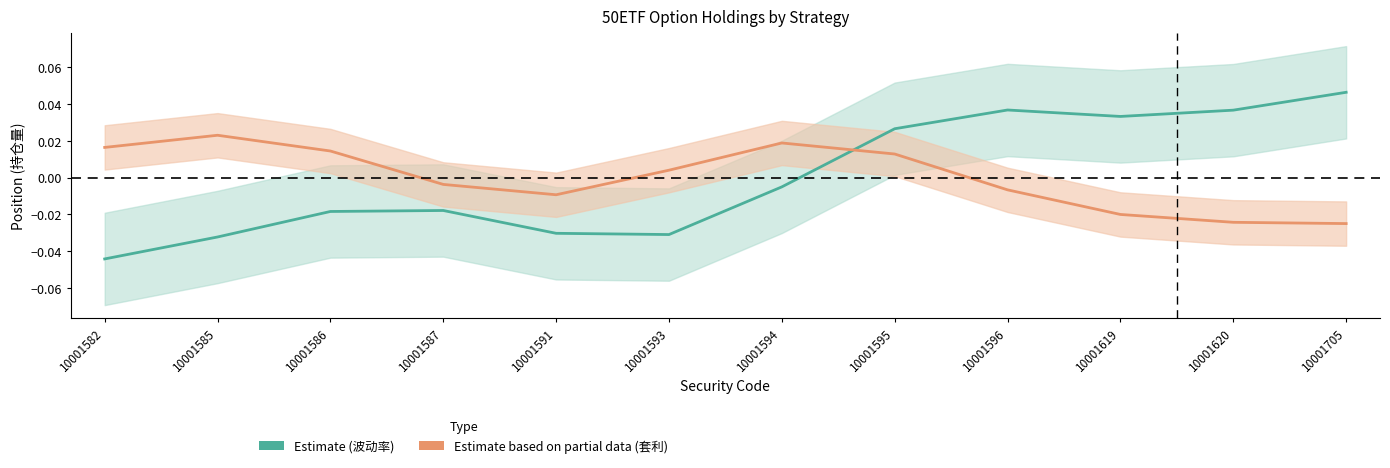

What is the difference between the second highest and second lowest values in the Estimate (波动率) series?

0.1